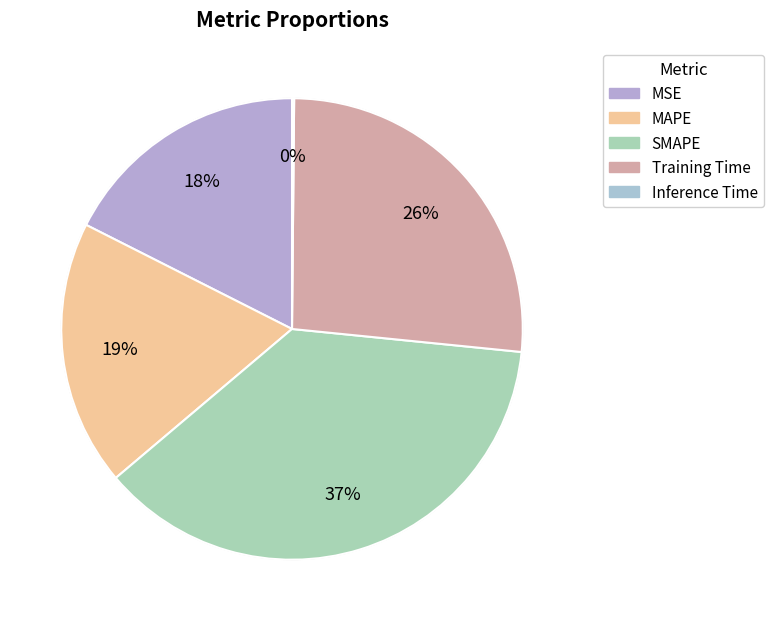

Does MSE represent more than half of the total?

No